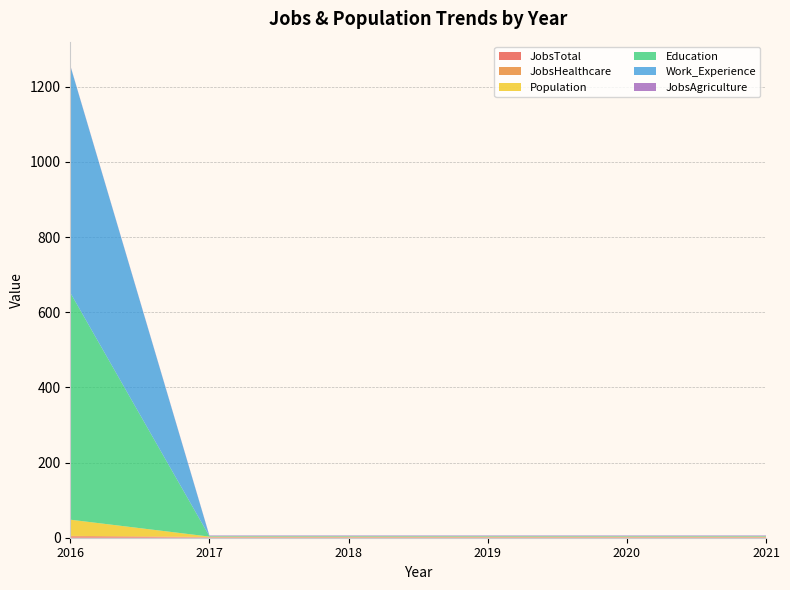

Reading left to right, transcribe all the data shown in this chart.

JobsTotal: 3	1	1	1	1	1
JobsHealthcare: 2	1	1	1	1	1
Population: 43	1	1	1	1	1
Education: 604	1	1	1	1	1
Work_Experience: 604	1	1	1	1	1
JobsAgriculture: 1	1	1	1	1	1